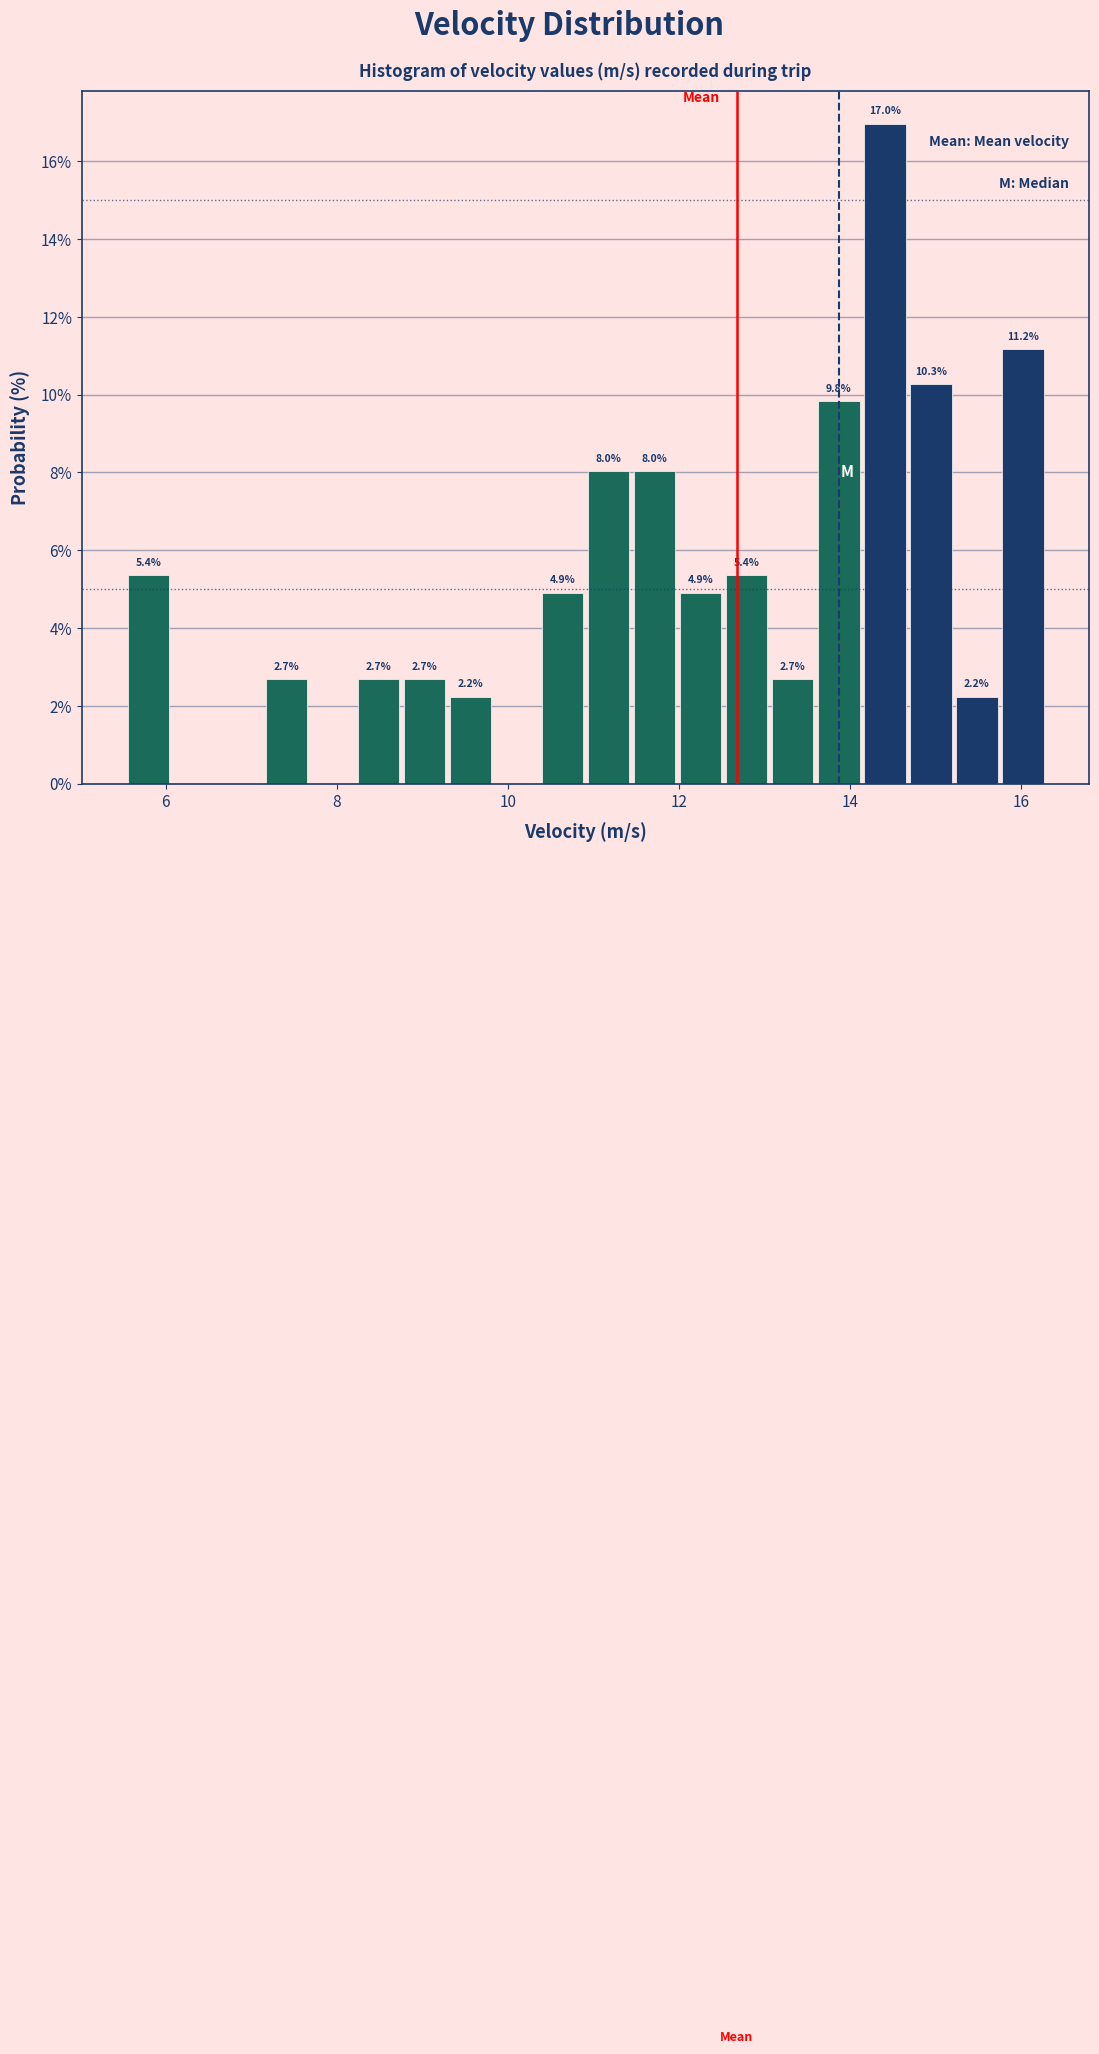

Read against the x-axis, roughly where is the centre of the tallest bar?

14.4